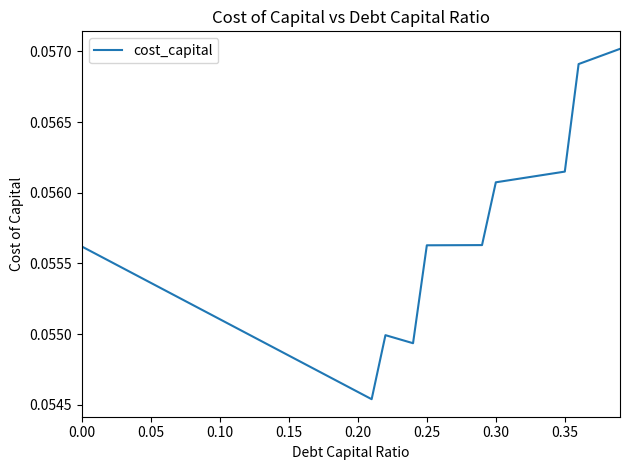

How many lines are shown in the chart?

1